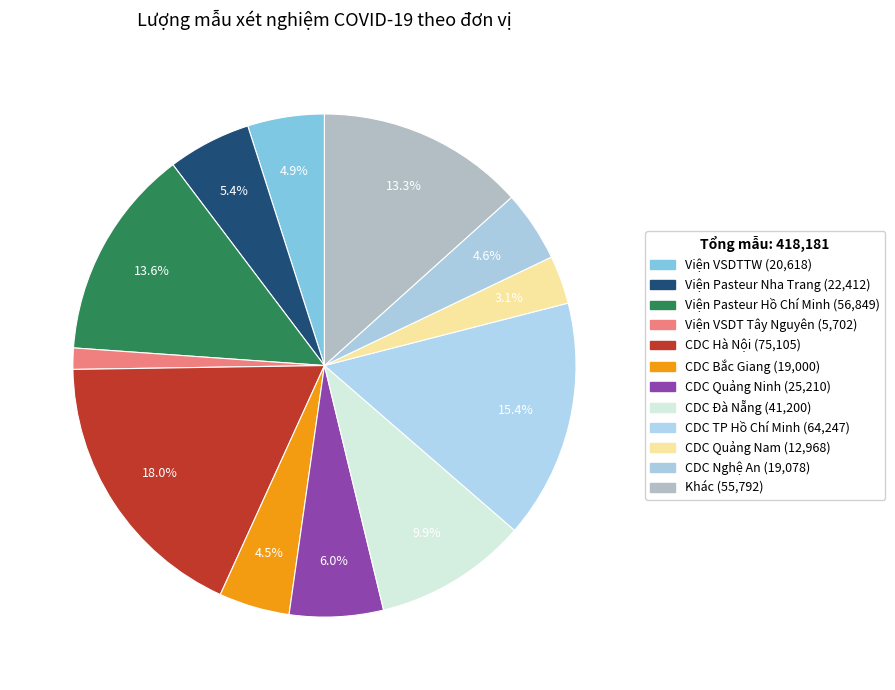

What is the ratio of the value at Viện Pasteur Nha Trang to the value at CDC Hà Nội?

0.3